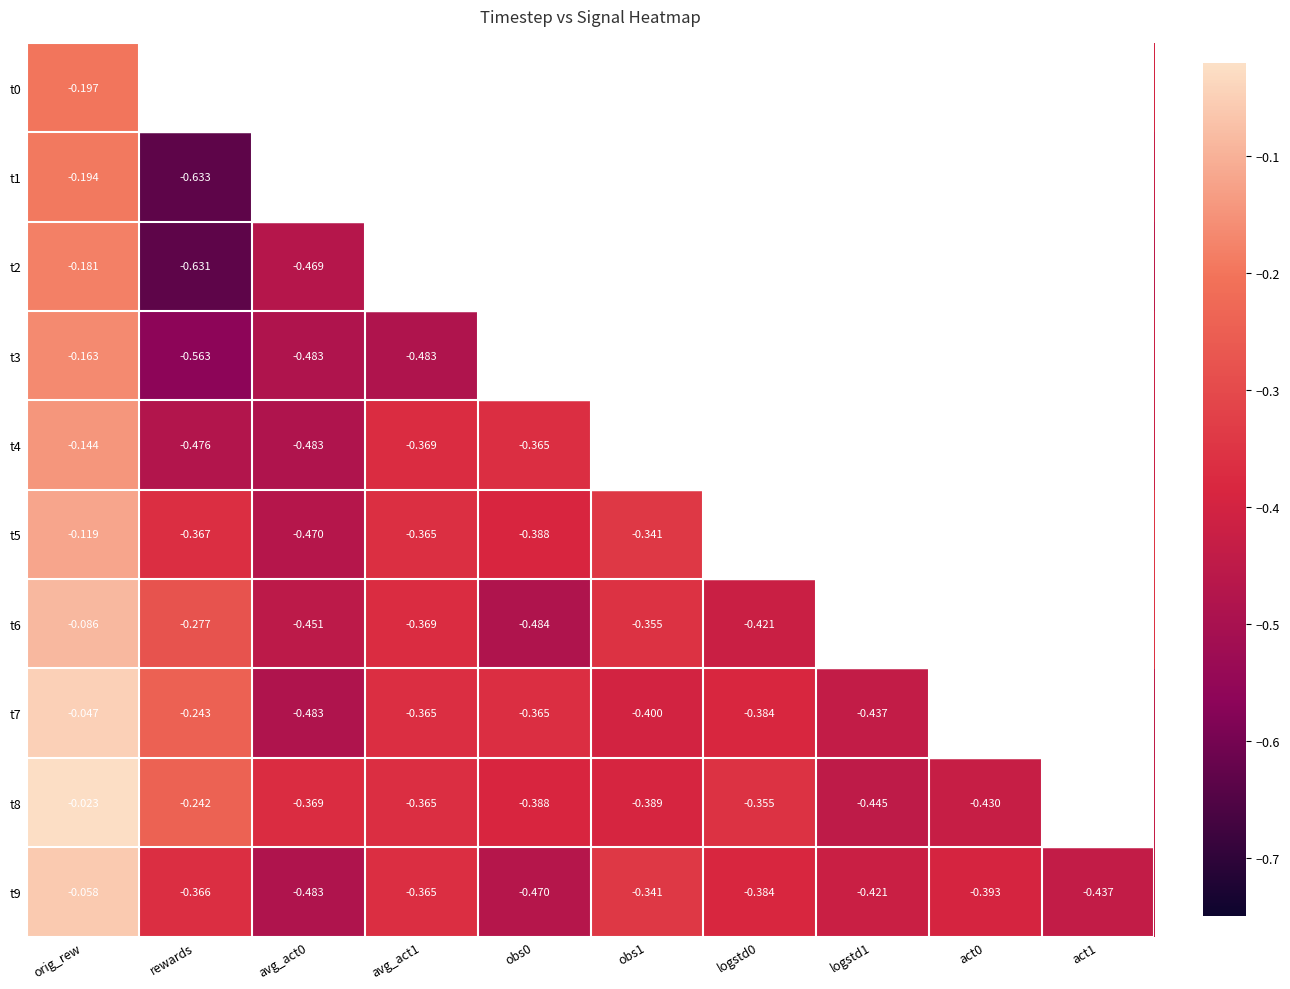

True or false: t7 has a value of -0.2 at obs0.

False